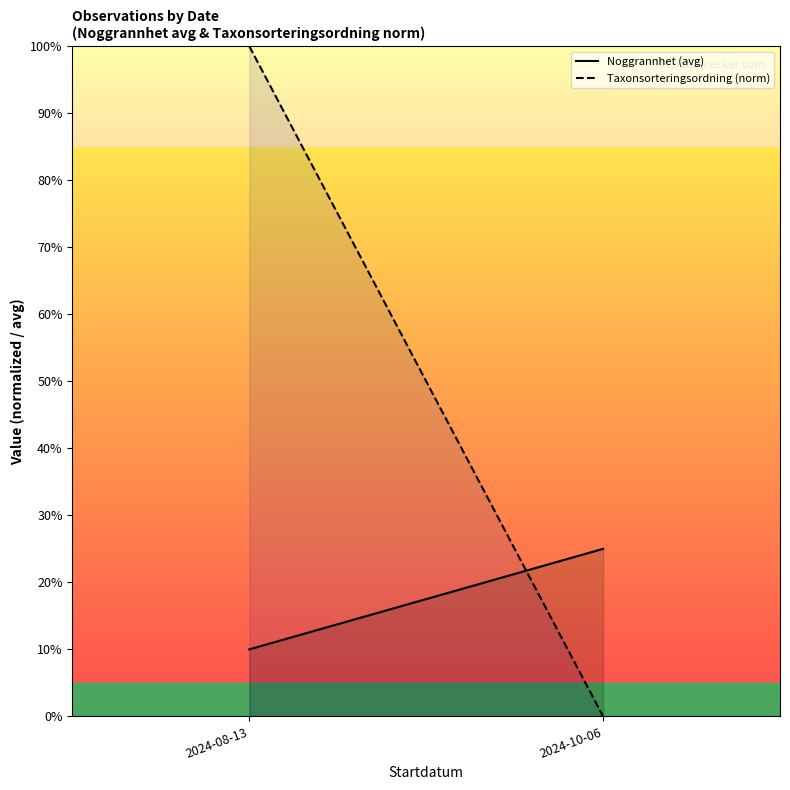

How many positive values does the Taxonsorteringsordning (norm) series have?

1